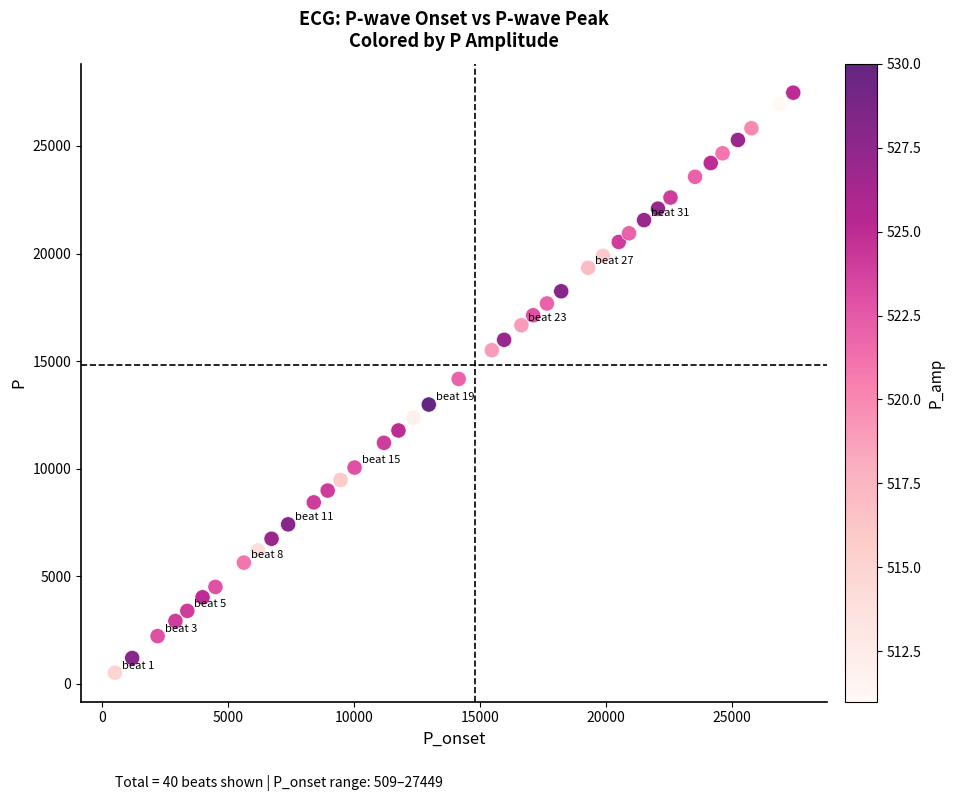

What is the range of X values (max minus min)?

26940